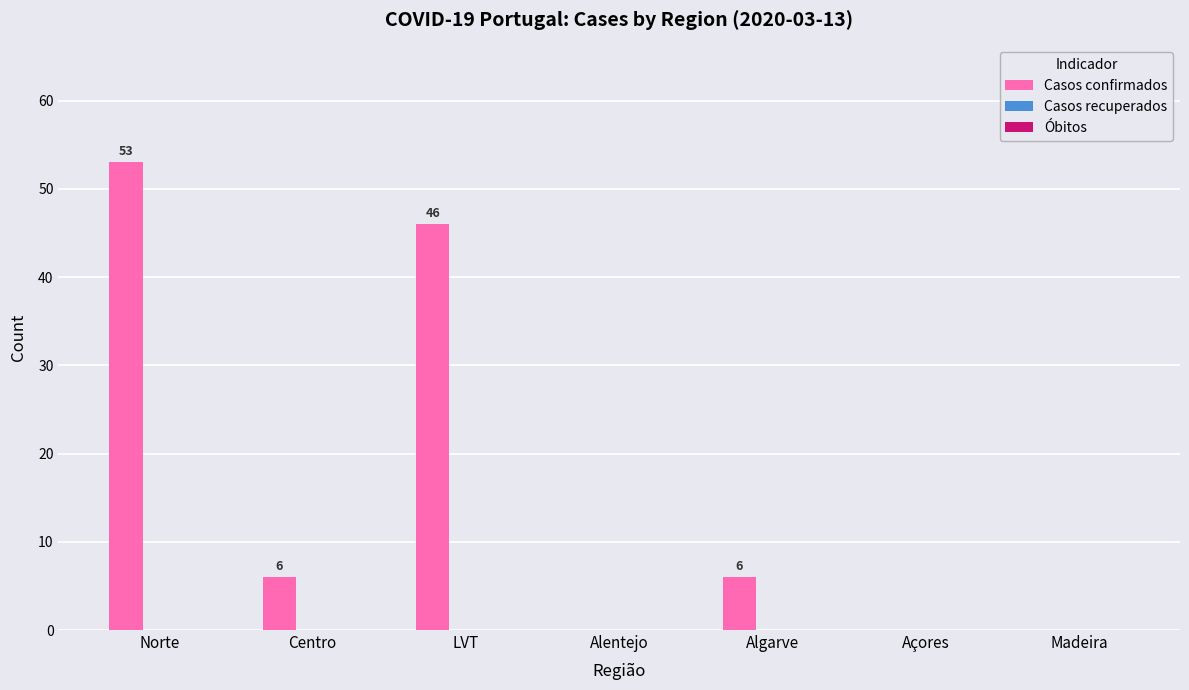

Is it true that the value at Açores is 0?

True